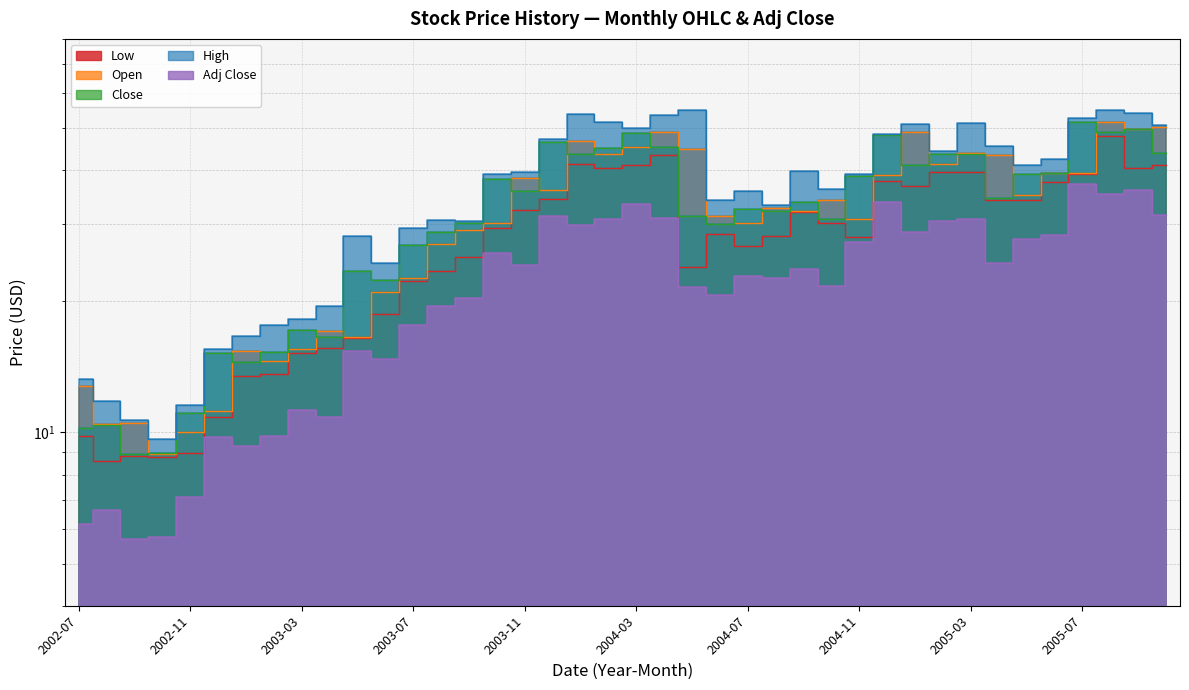

List the series in order of their peak value, highest first.

High, Open, Close, Low, Adj Close